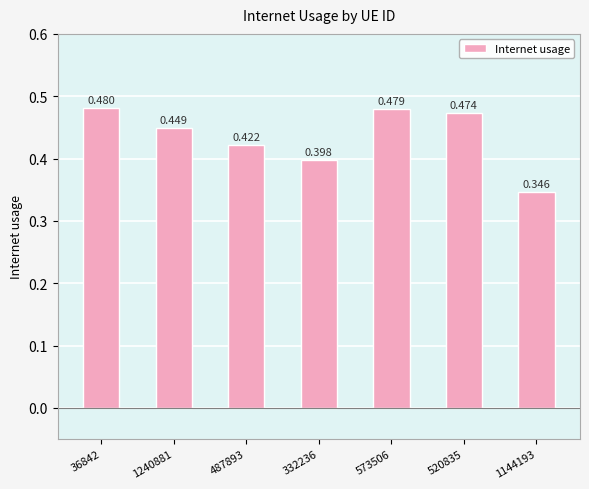

What position from the left is 332236?

4